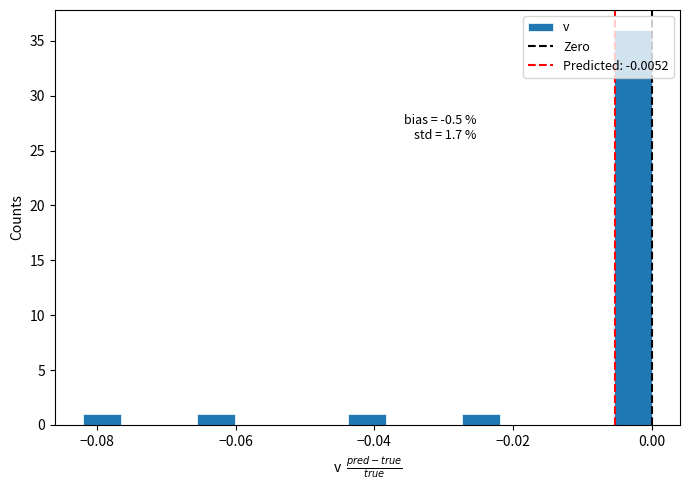

Read against the x-axis, roughly where is the centre of the tallest bar?

-0.002